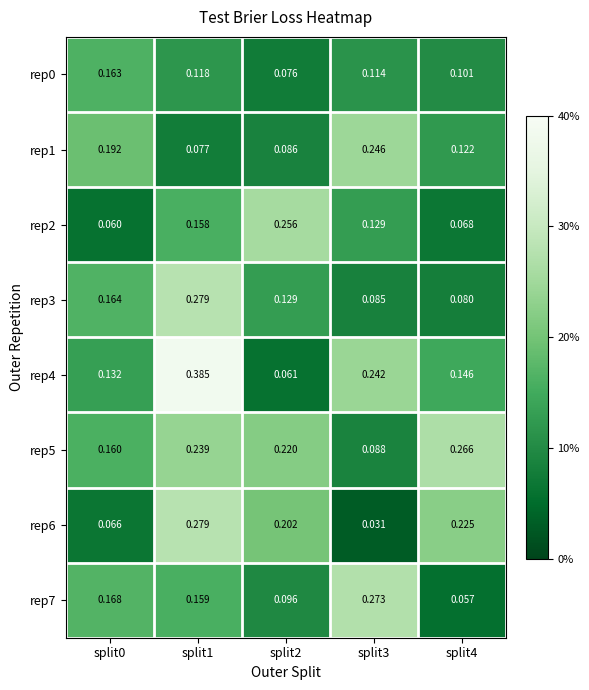

Is the value of rep4 at split1 greater than the value of rep0 at split1?

Yes